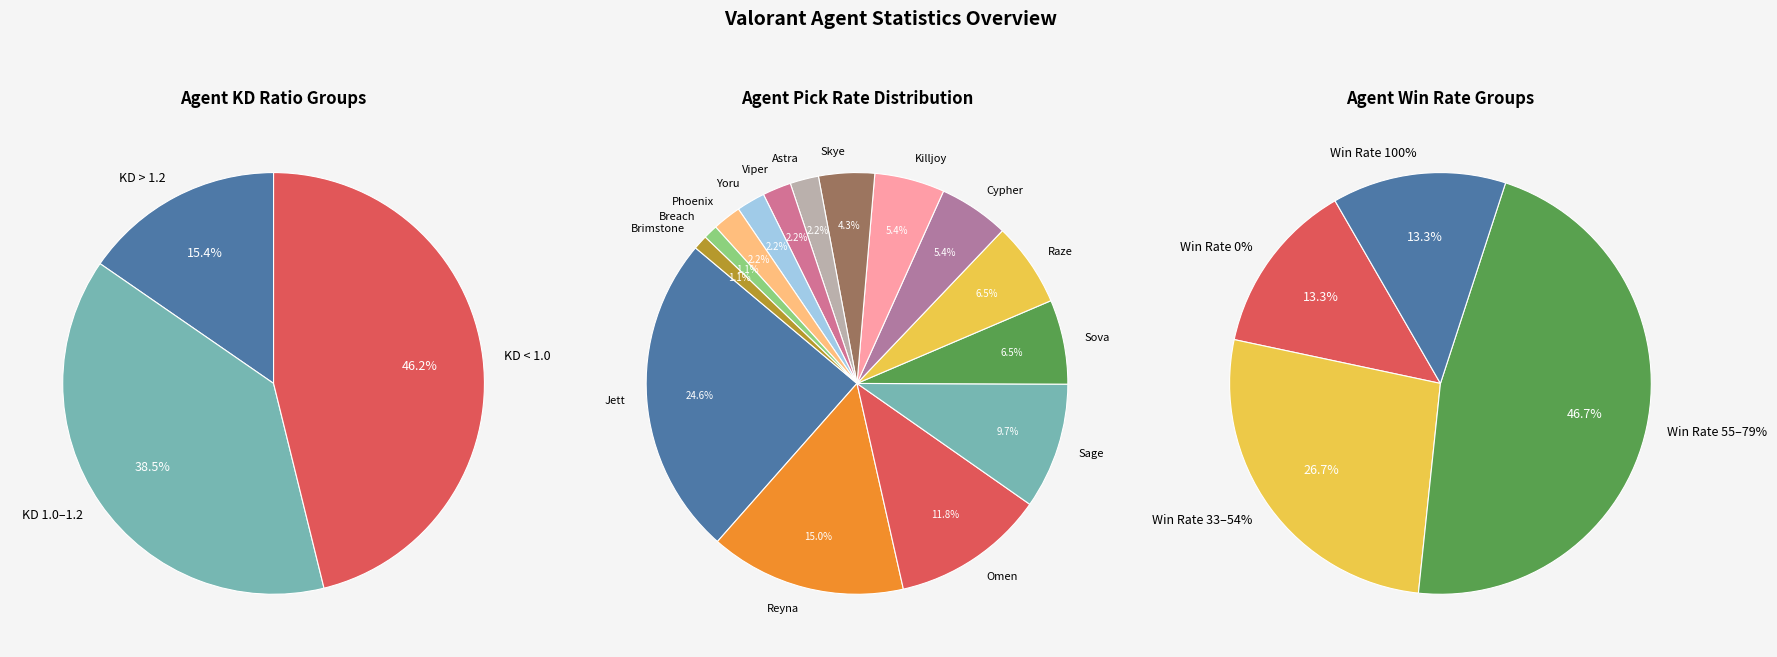

Do Jett and Skye together represent more than half of the pie?

No